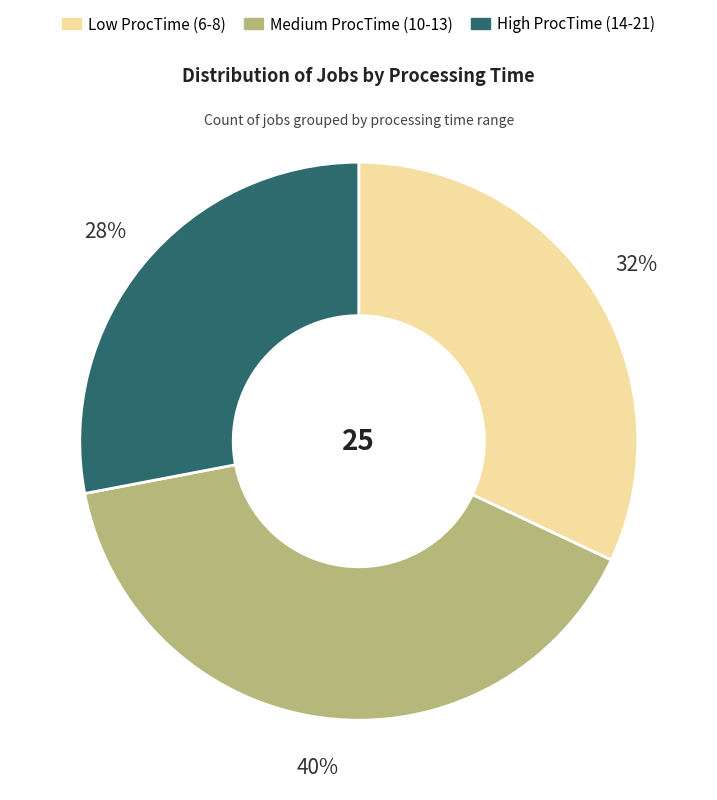

Is there a majority slice in this chart?

No